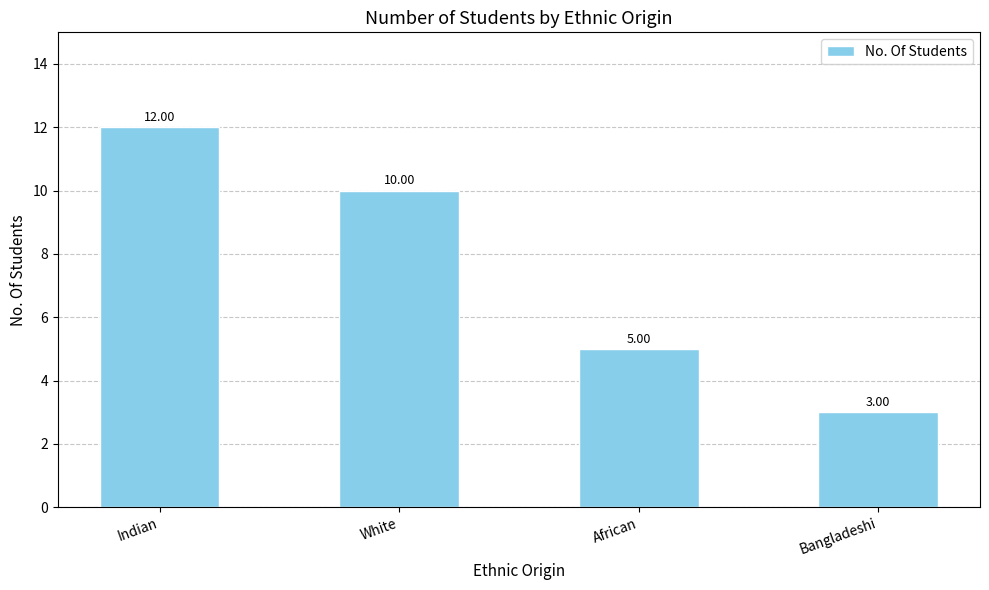

Which category has the lowest value across all series?

Bangladeshi